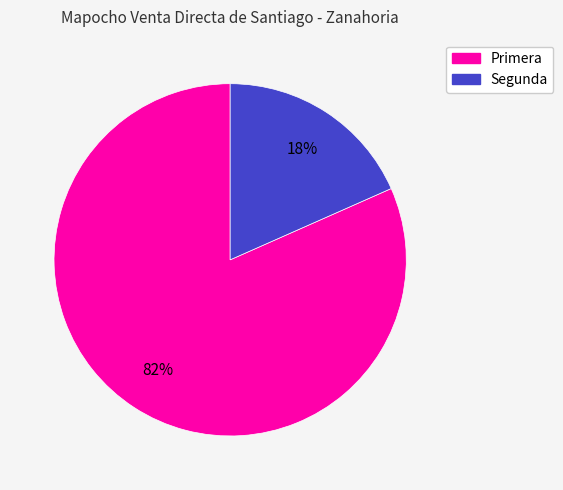

How many segments does this pie chart have?

2